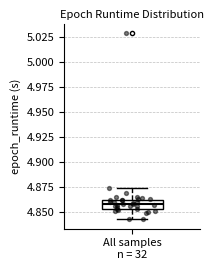

Transcribe this box plot: give where the median line is, the range the box spans, and where the two whiskers end, as read against the y-axis. The values are not printed on the chart, so give them approximately, as read against the axis.

median 4.855 (inside the box), box 4.855 to 4.860, whiskers 4.840 to 4.875